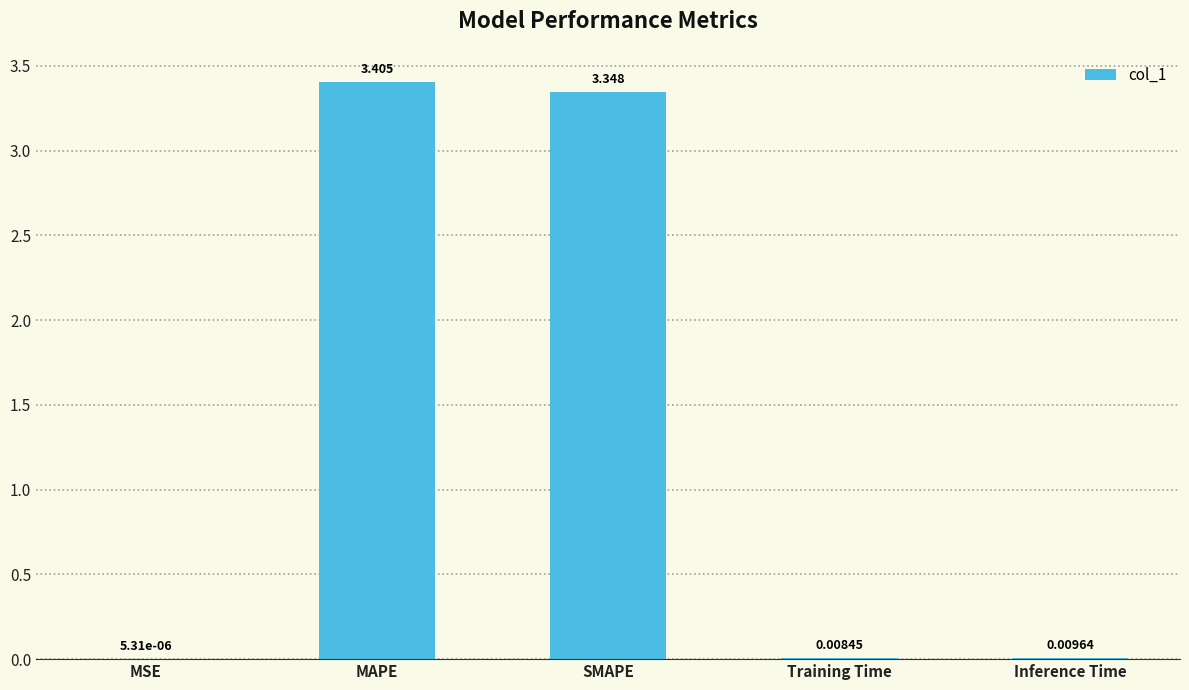

Which category has the highest value across all series?

MAPE